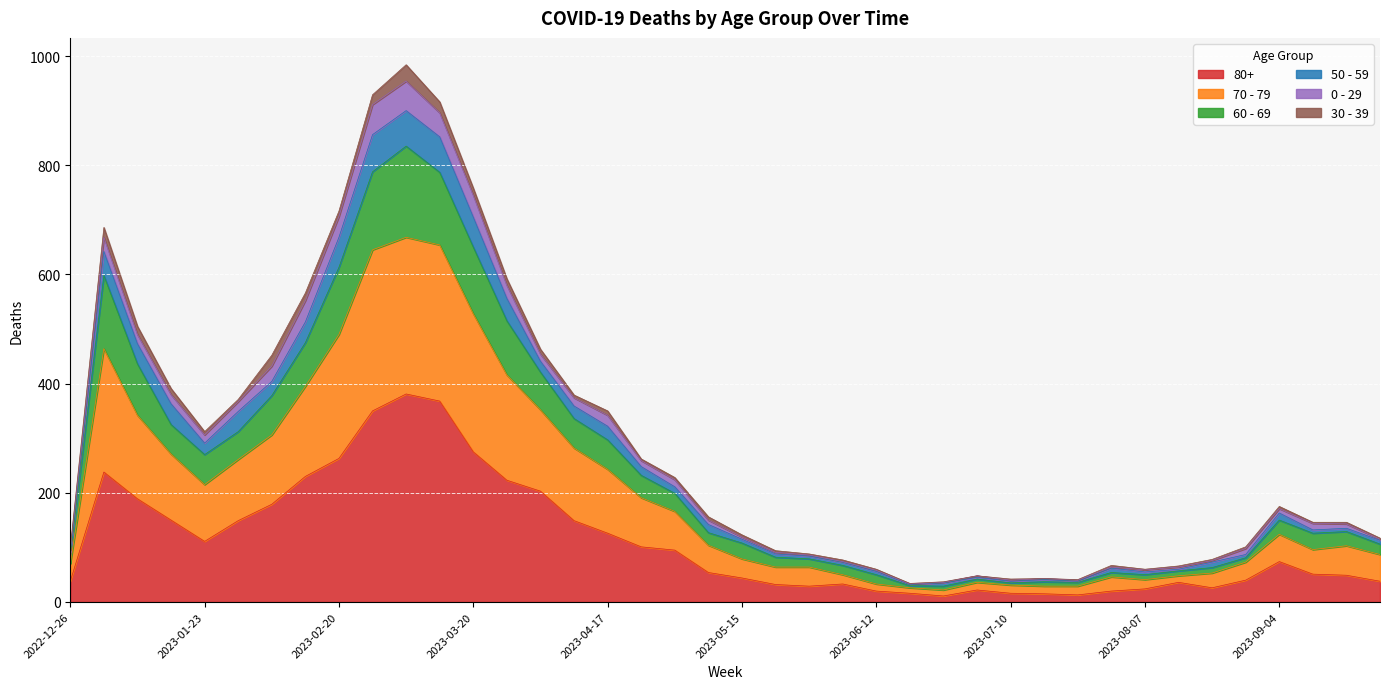

What are all the series names shown in the legend?

80+, 70 - 79, 60 - 69, 50 - 59, 0 - 29, 30 - 39